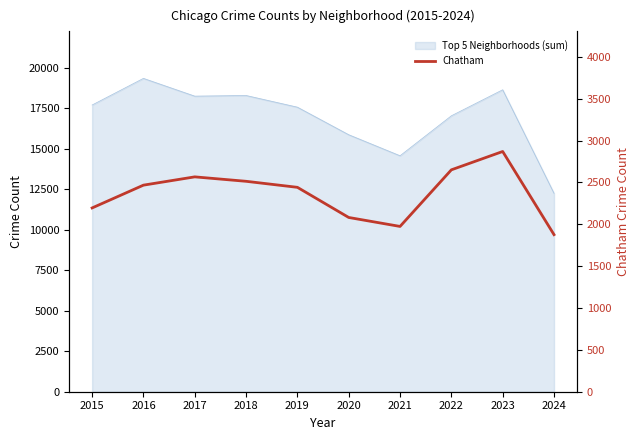

How many lines are shown in the chart?

1